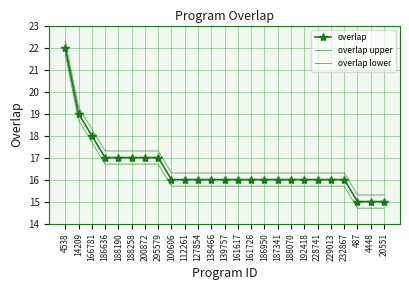

What is the lowest value of the overlap lower series?

14.7